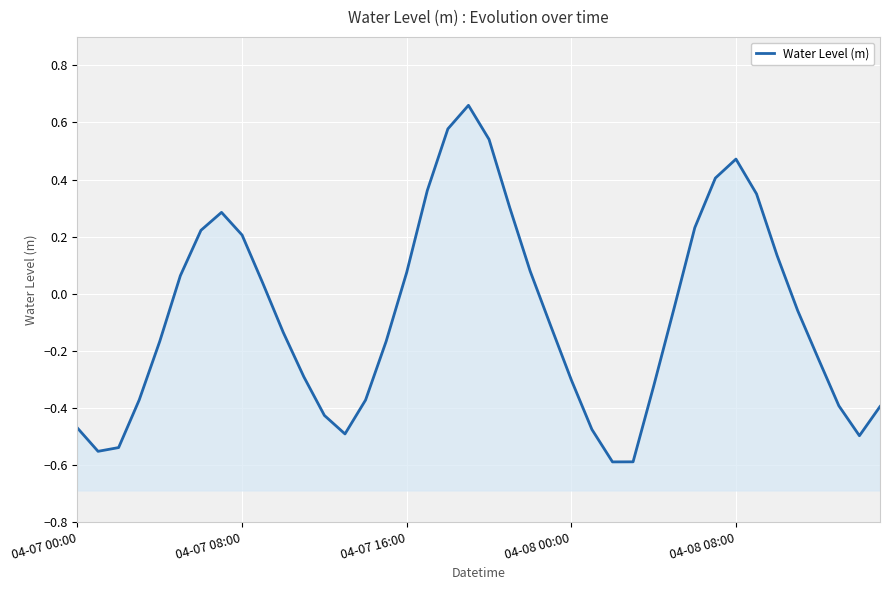

What is the change in value from 22 to 32?

+0.4